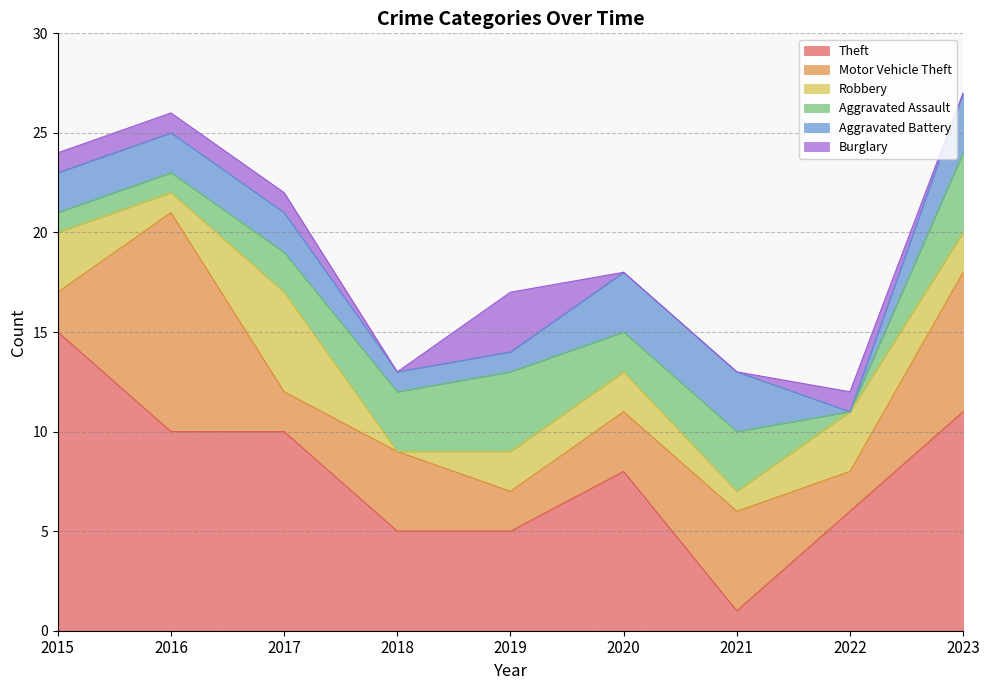

Count the number of data series in this chart.

6